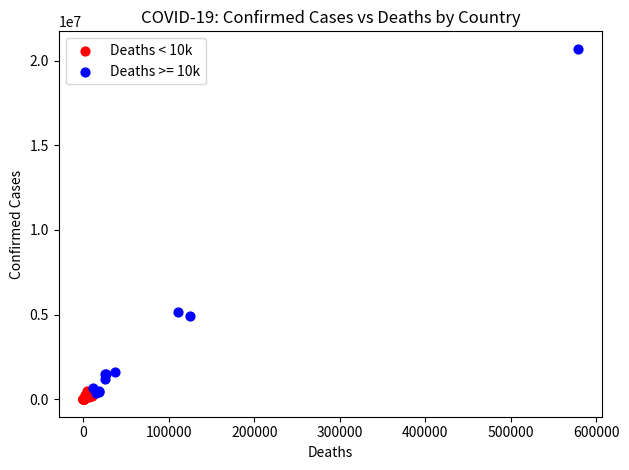

Which series reaches the maximum Y coordinate?

Deaths >= 10k